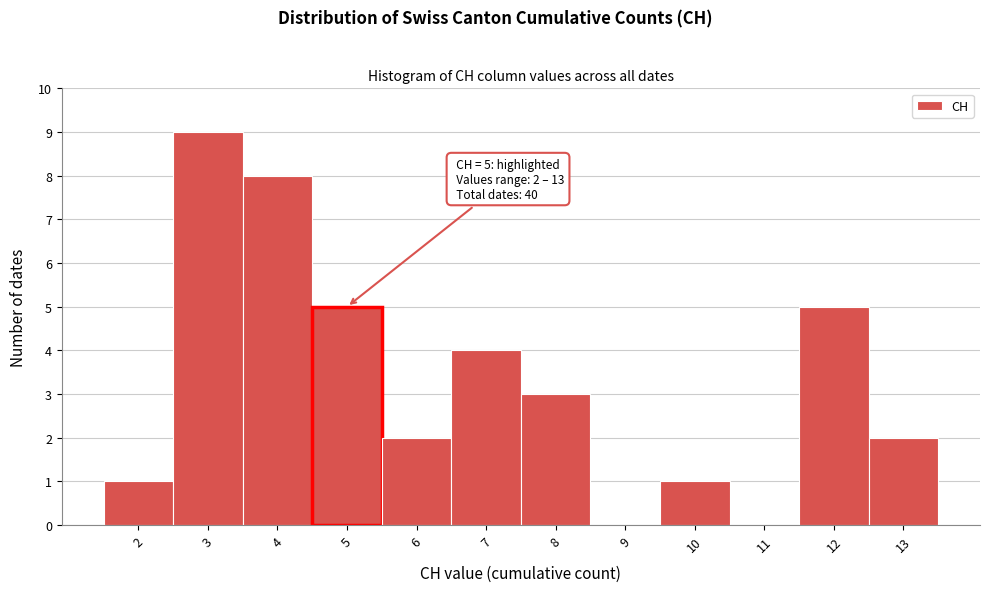

Over which range of the x-axis is the bar tallest?

2.5 to 3.5